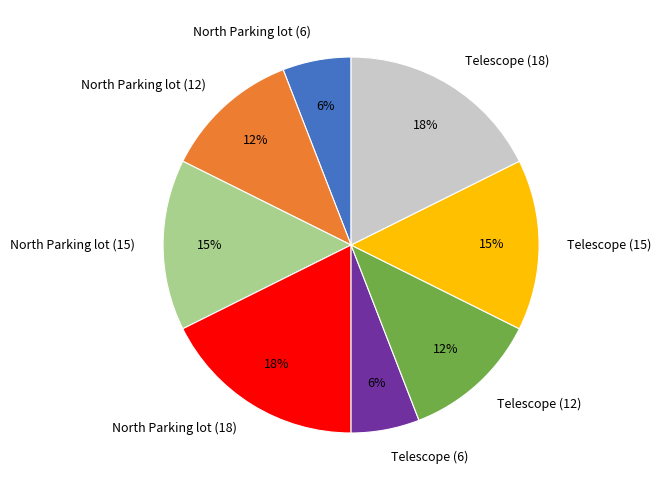

To the nearest percent, what is the average slice percentage?

12%